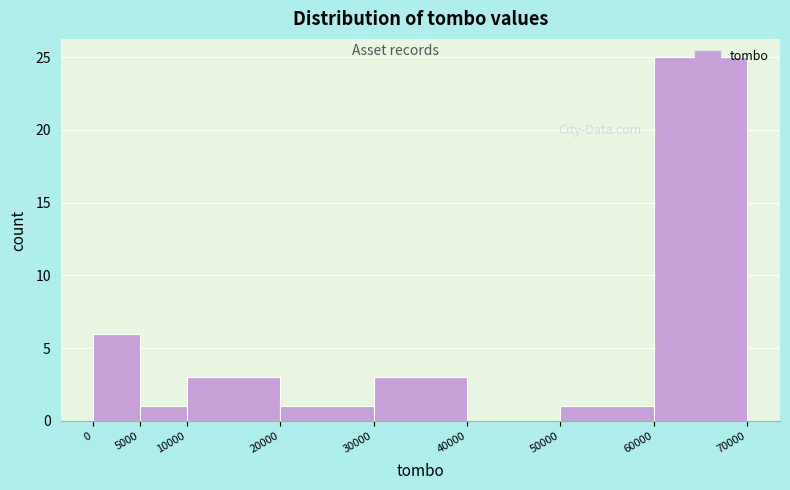

Over which range of the x-axis is the bar tallest?

60000 to 70000